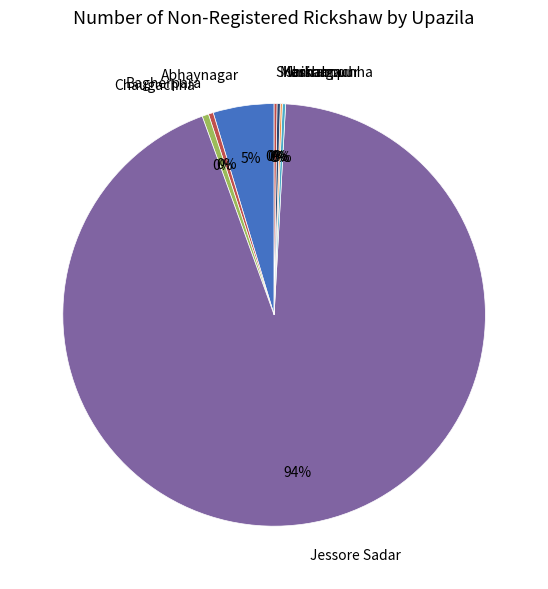

Approximately how many times larger is the value at Jessore Sadar compared to Bagherpara?

251.1